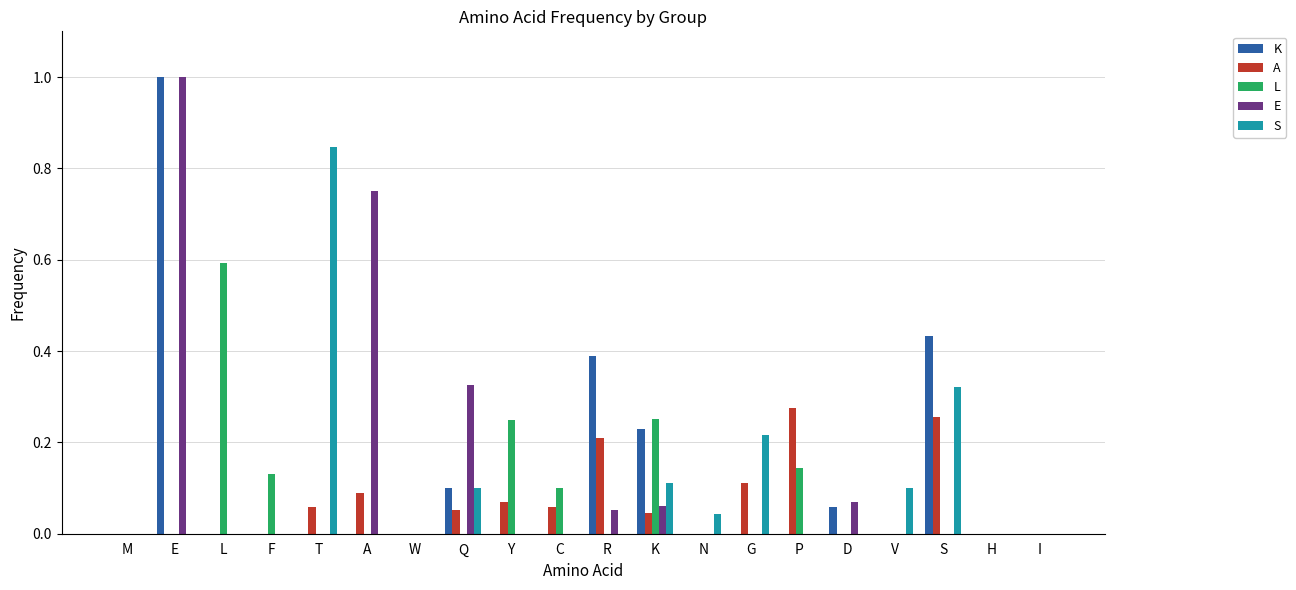

What is the total value across all series at S?

1.0